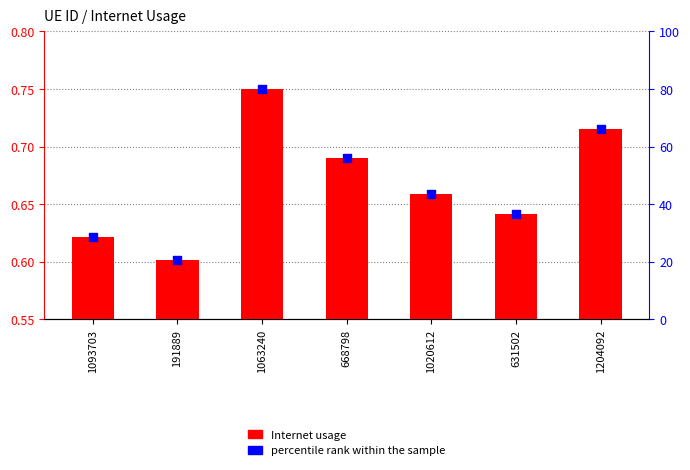

Which series contains the lowest Y value?

Internet usage